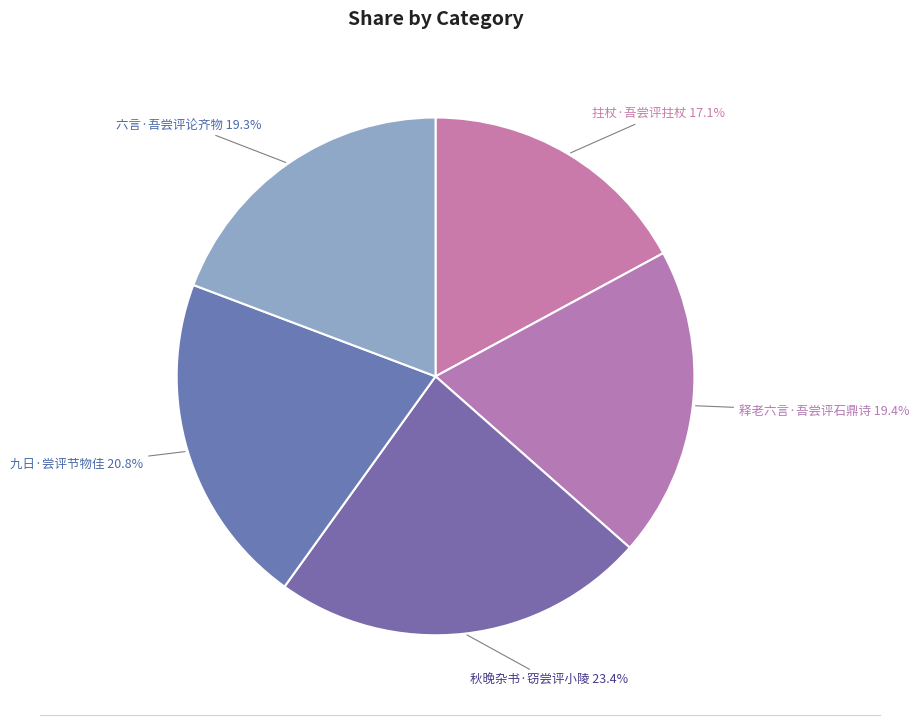

To the nearest percent, what is the combined percentage of 拄杖·吾尝评拄杖 and 九日·尝评节物佳?

38%